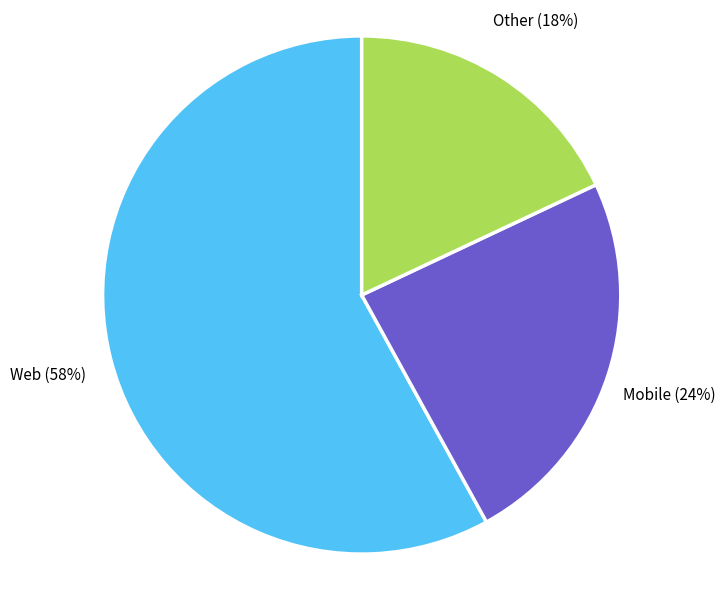

Which slice represents more than half of the pie?

Web